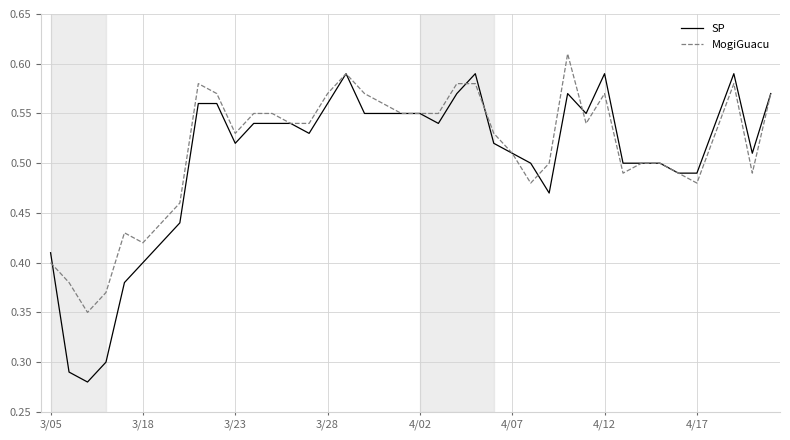

Rank the series by their maximum value, from highest to lowest.

MogiGuacu, SP